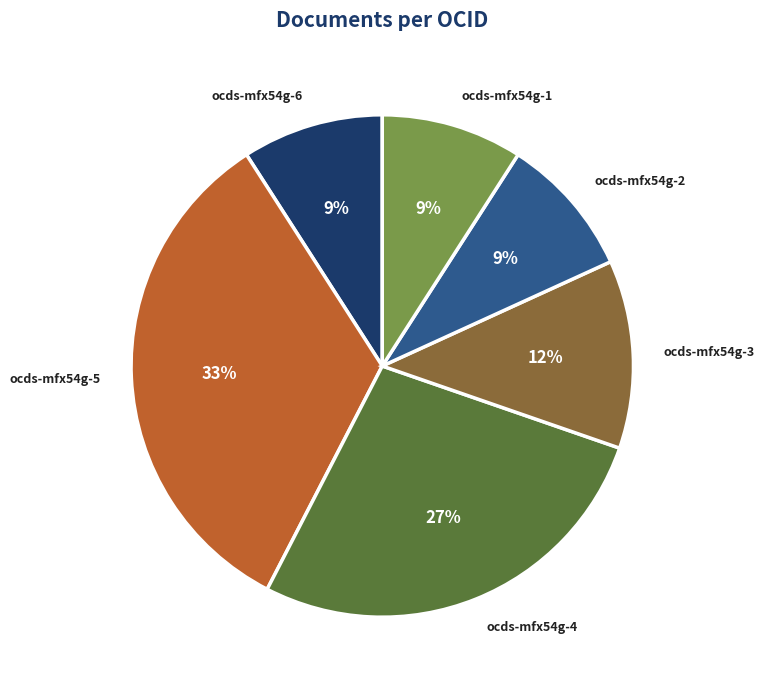

Which has a higher value, ocds-mfx54g-1 or ocds-mfx54g-4?

ocds-mfx54g-4